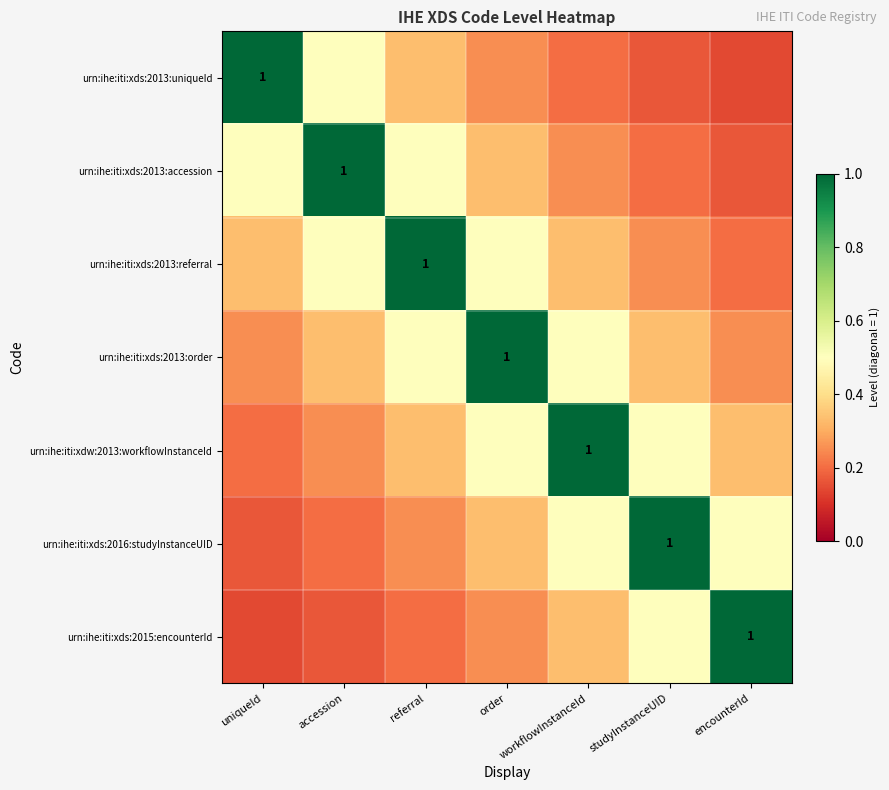

What is the difference between the urn:ihe:iti:xdw:2013:workflowInstanceId values at order and referral?

0.2